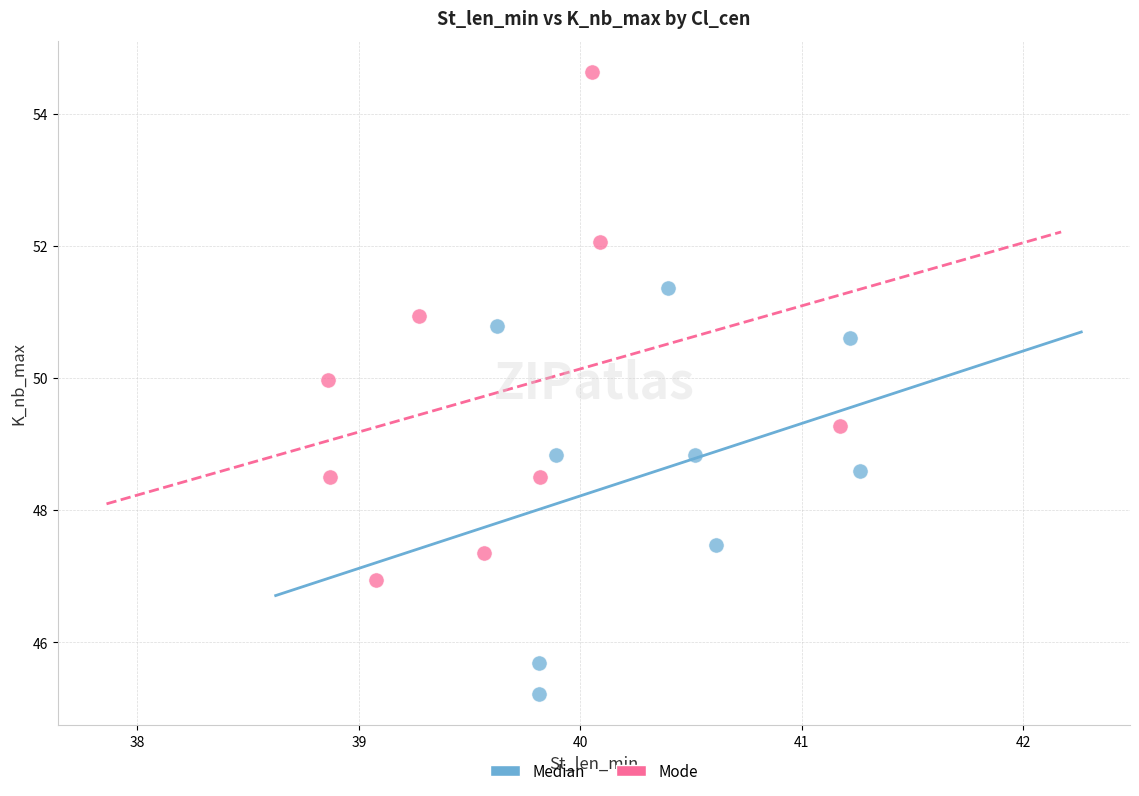

Which series reaches the maximum Y coordinate?

Mode